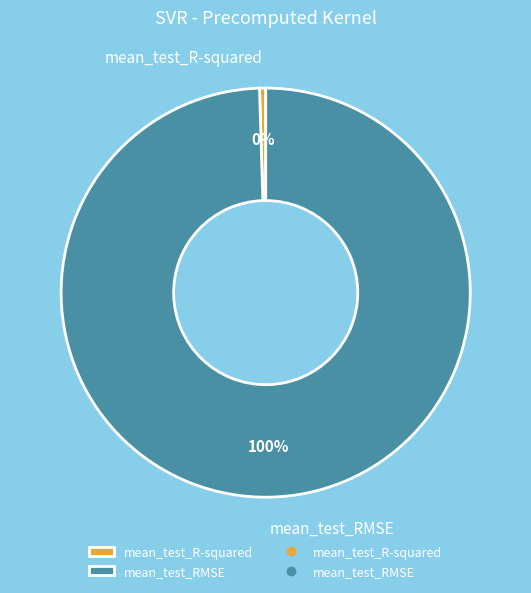

Which category has the biggest portion of the pie?

mean_test_RMSE